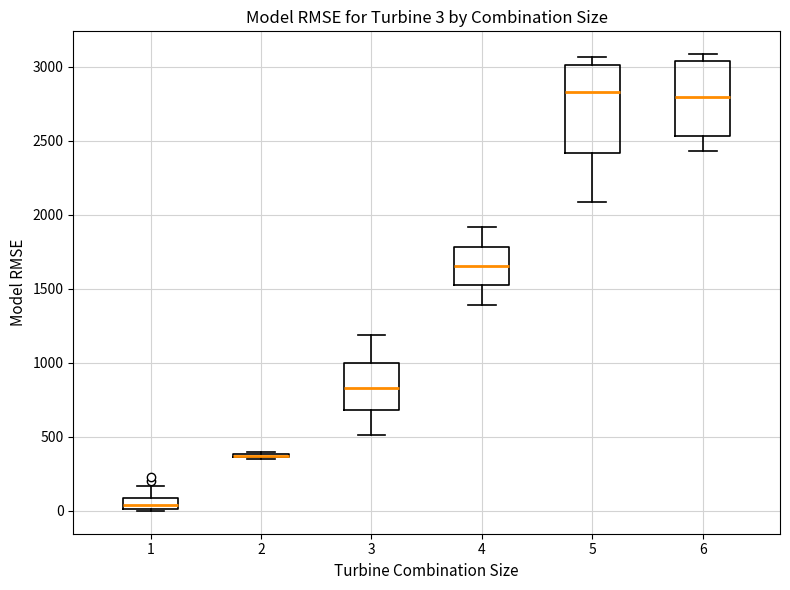

Comparing the boxes themselves (not the whiskers), which one is the tallest?

5